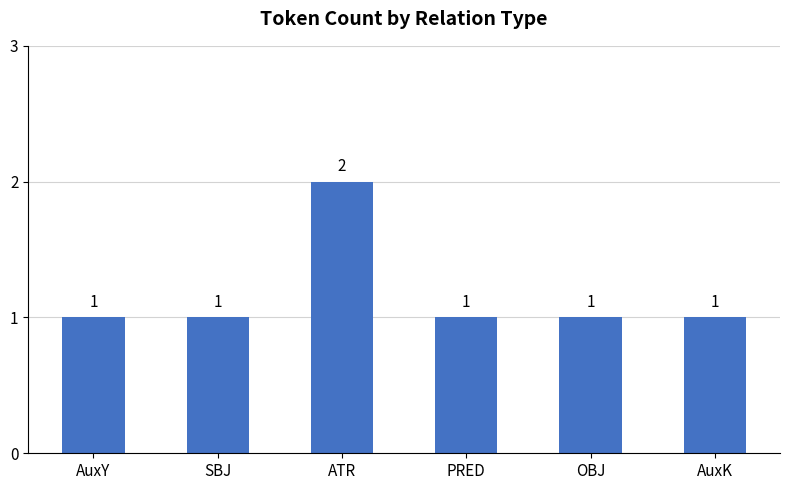

What is the difference between the maximum and minimum values?

1